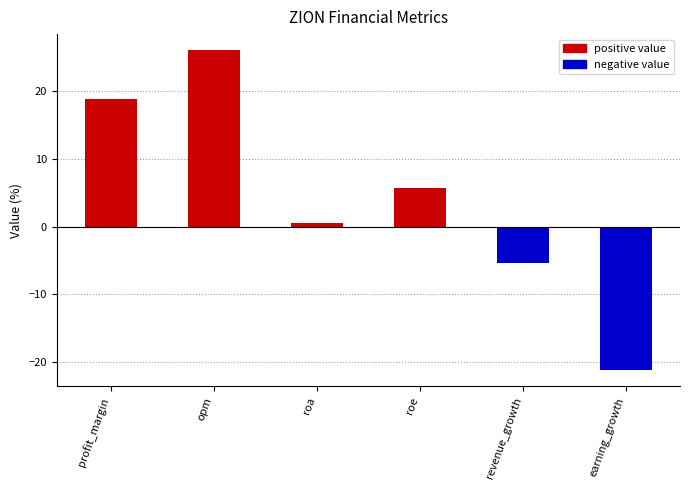

Rank the categories by value from lowest to highest.

earning_growth, revenue_growth, roa, roe, profit_margin, opm